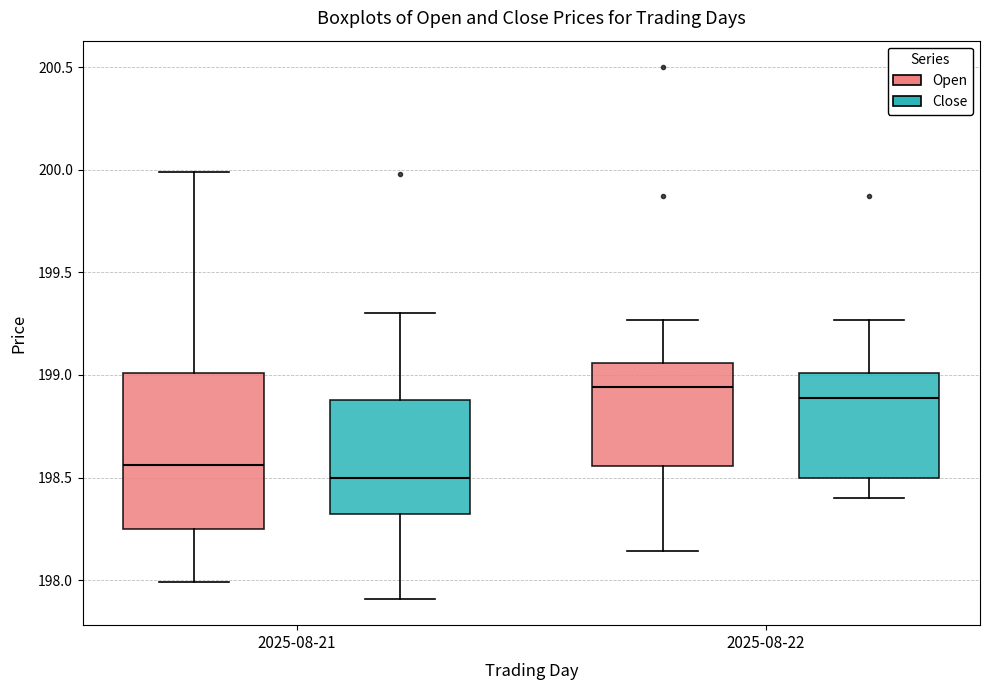

Where is the upper edge of the box for 2025-08-22 (Open) on the y-axis? The values are not printed on the chart, so give them approximately, as read against the axis.

199.05